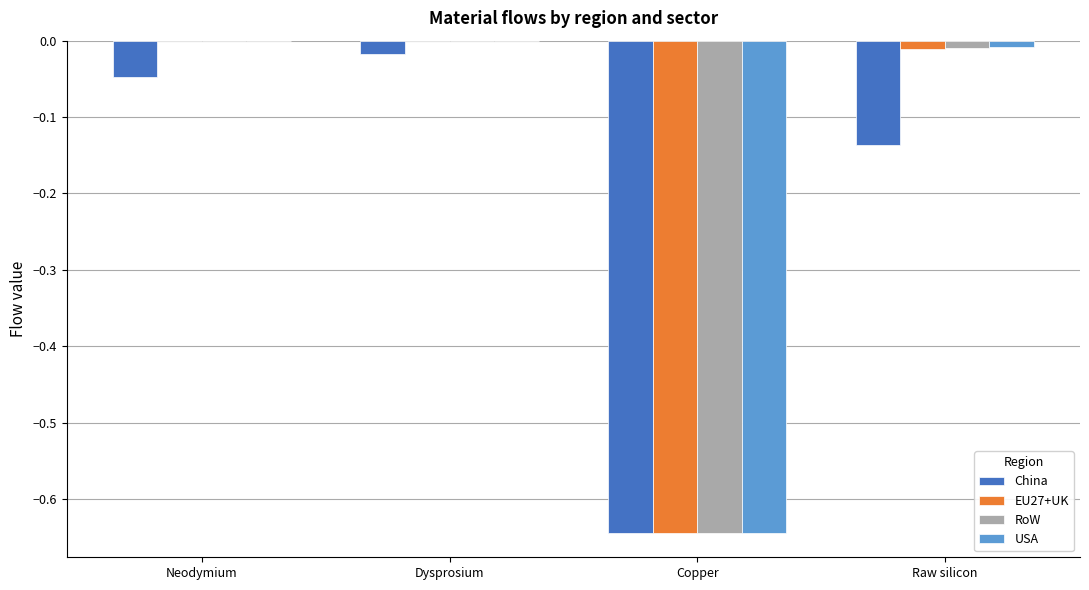

Which series changed the most between Dysprosium and Raw silicon?

China